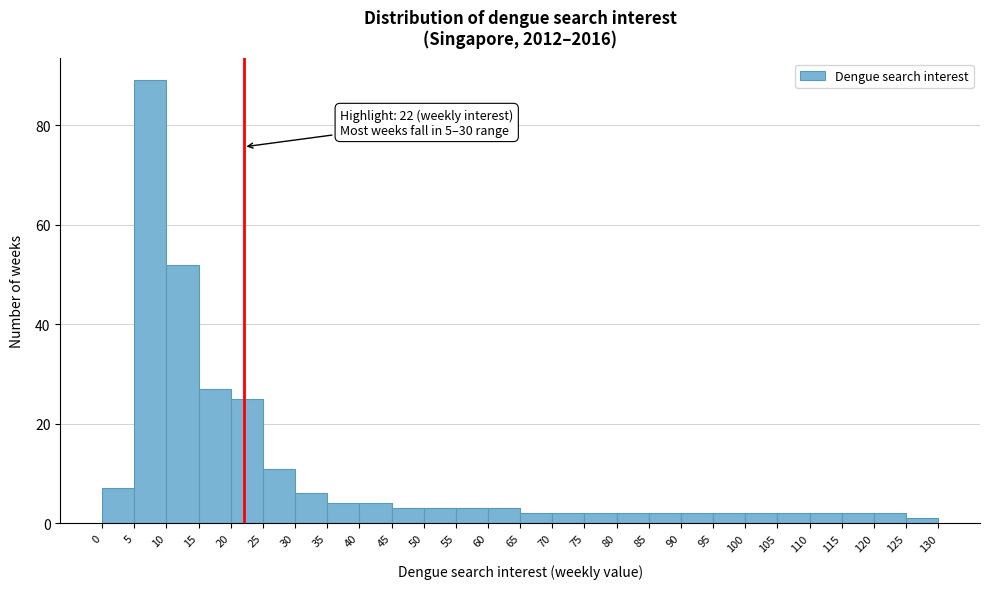

Over which range of the x-axis is the bar tallest?

5 to 10